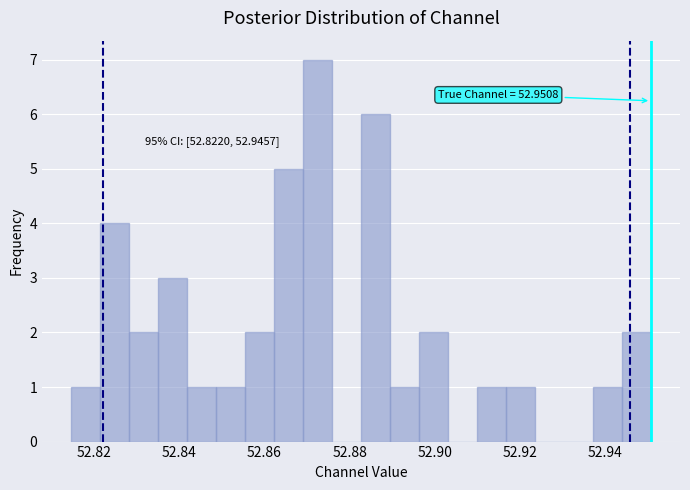

Around what value on the x-axis is the tallest bar? Give the approximate position of its centre, as read against the axis.

52.872